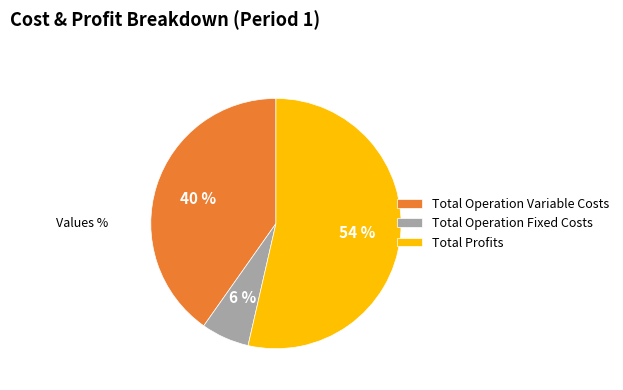

What percentage is the Total Operation Fixed Costs slice, to the nearest percent?

6%